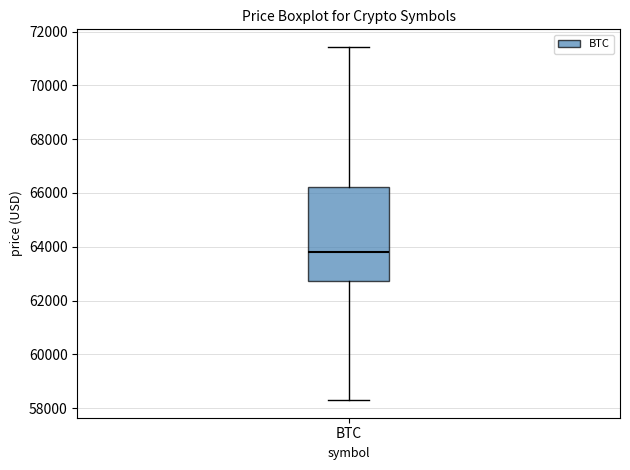

Transcribe this box plot: give where the median line is, the range the box spans, and where the two whiskers end, as read against the y-axis. The values are not printed on the chart, so give them approximately, as read against the axis.

median 63800, box 62800 to 66200, whiskers 58200 to 71400